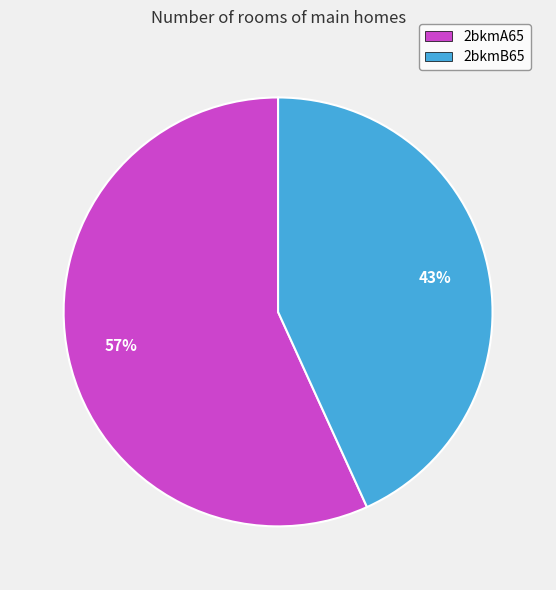

Which category accounts for the majority?

2bkmA65